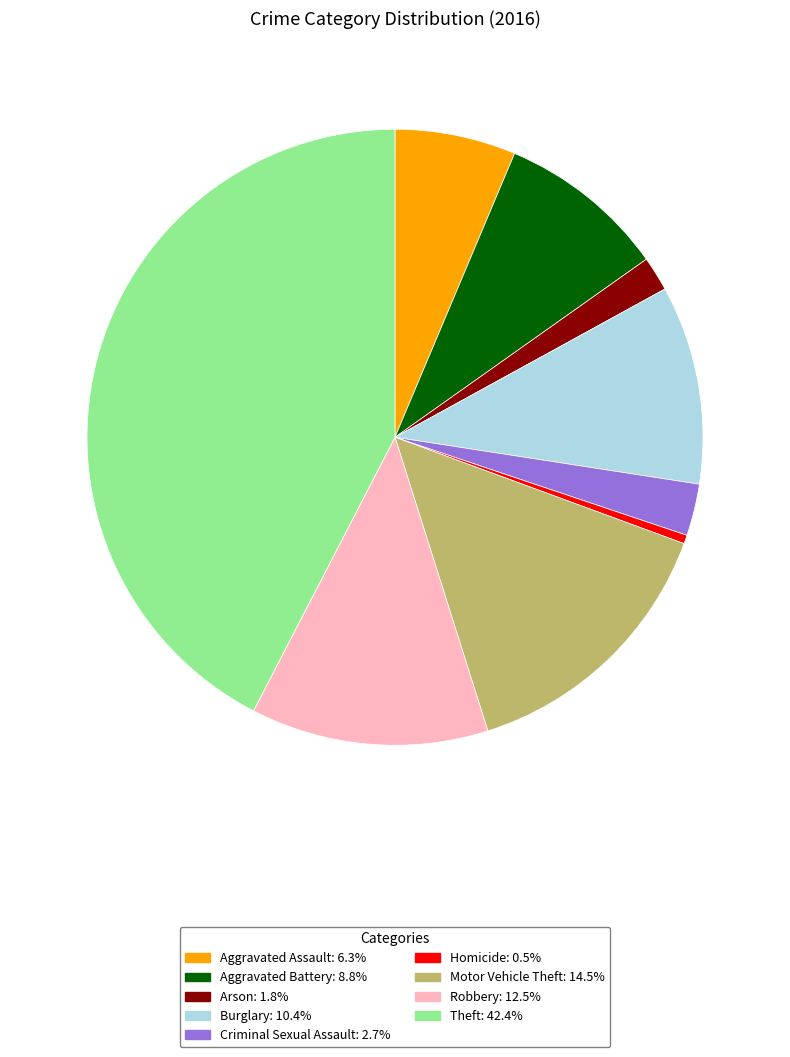

How many slices are in this pie chart?

9